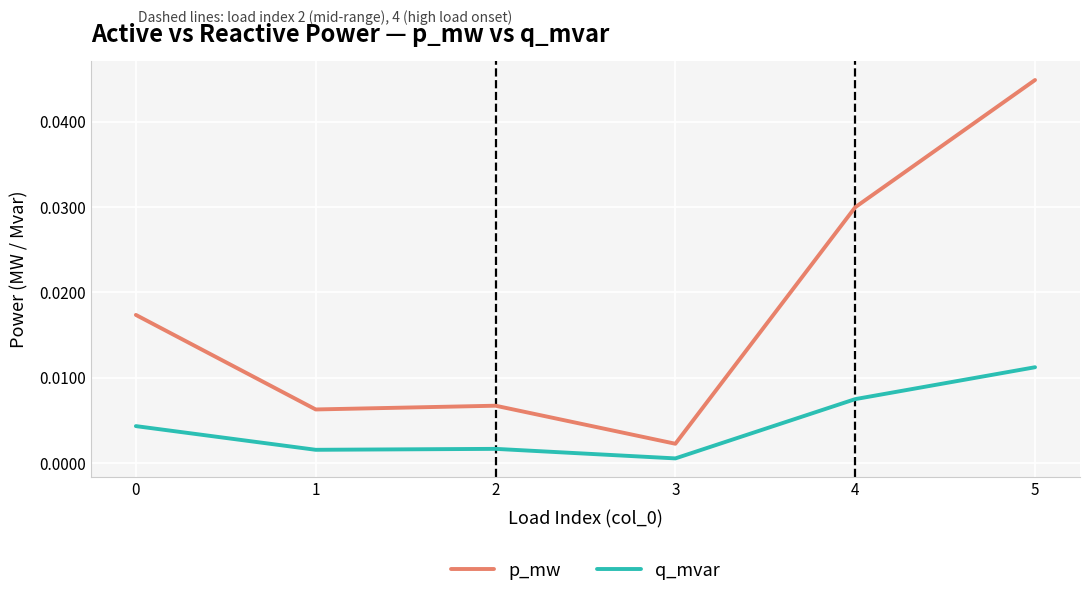

How many lines are shown in the chart?

2